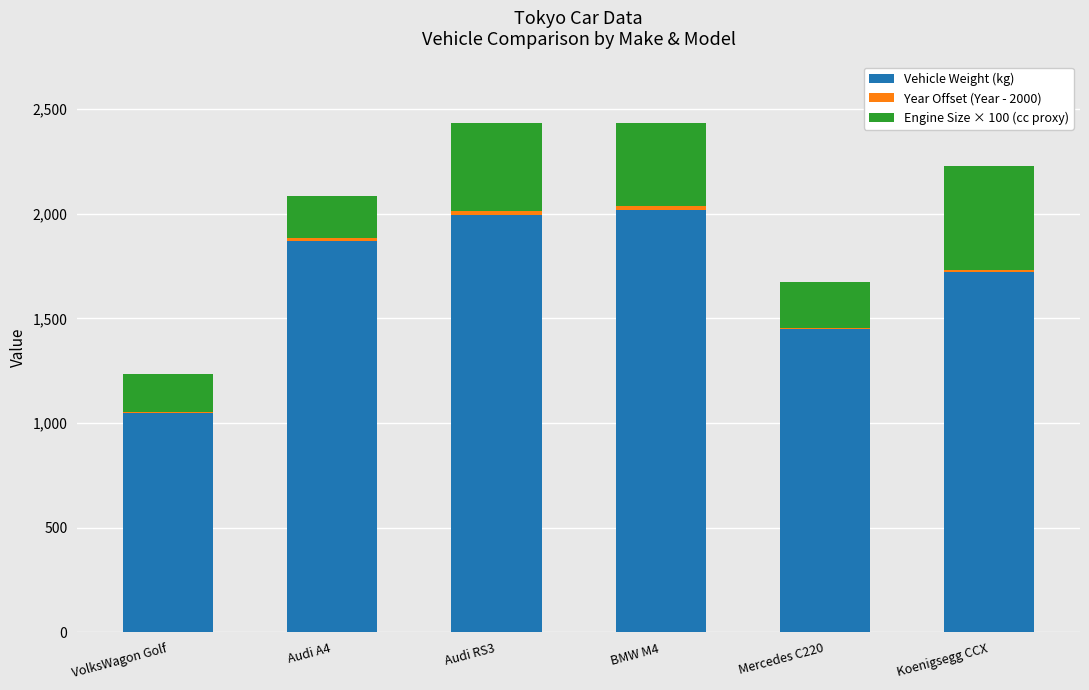

The value of Vehicle Weight (kg) at Mercedes C220 is 793. True or false?

False